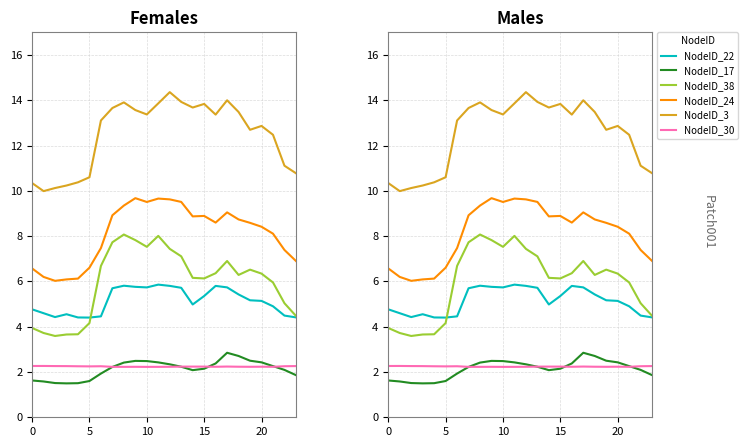

What is the value of the NodeID_17 point at the 3rd from the left?

1.5